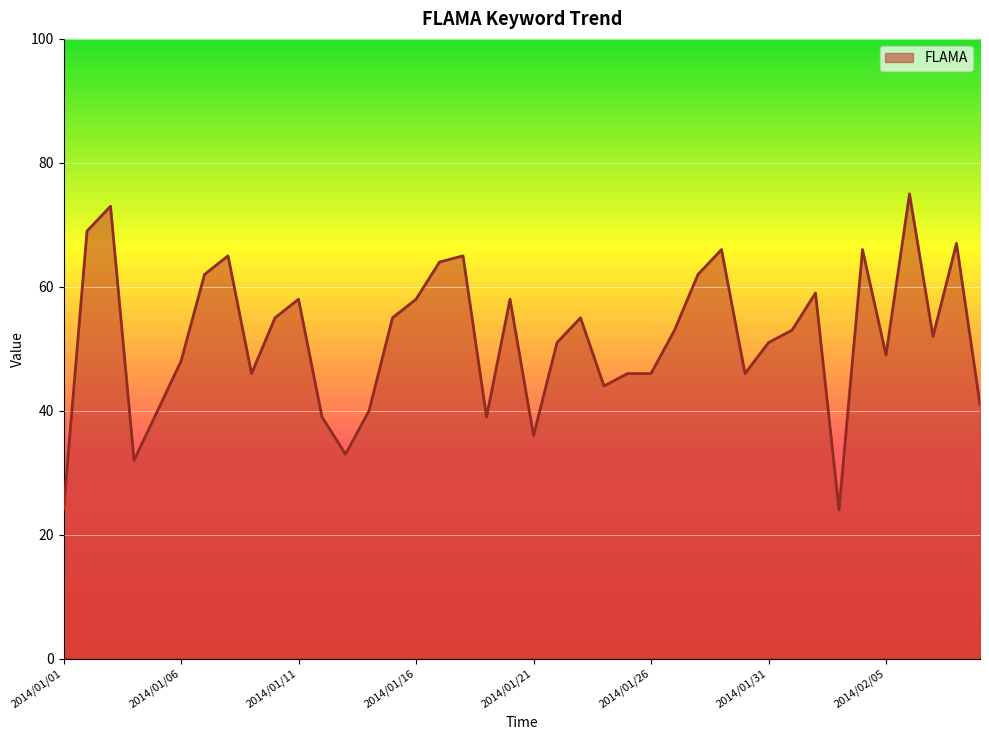

What is the minimum value shown in the chart?

24